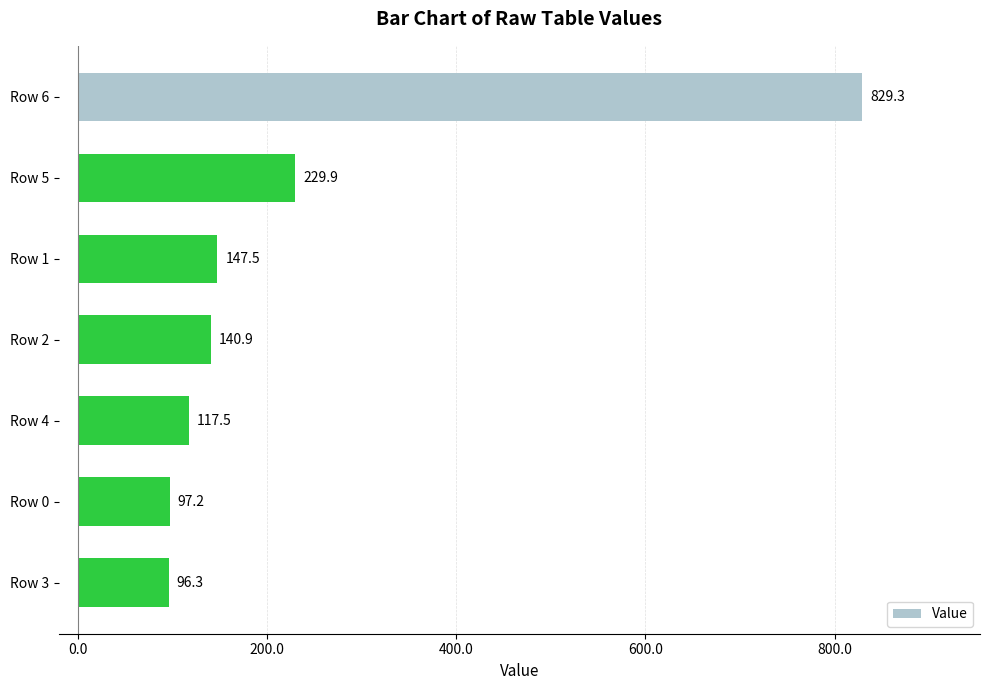

Are the bars grouped side by side (vs. stacked)?

No